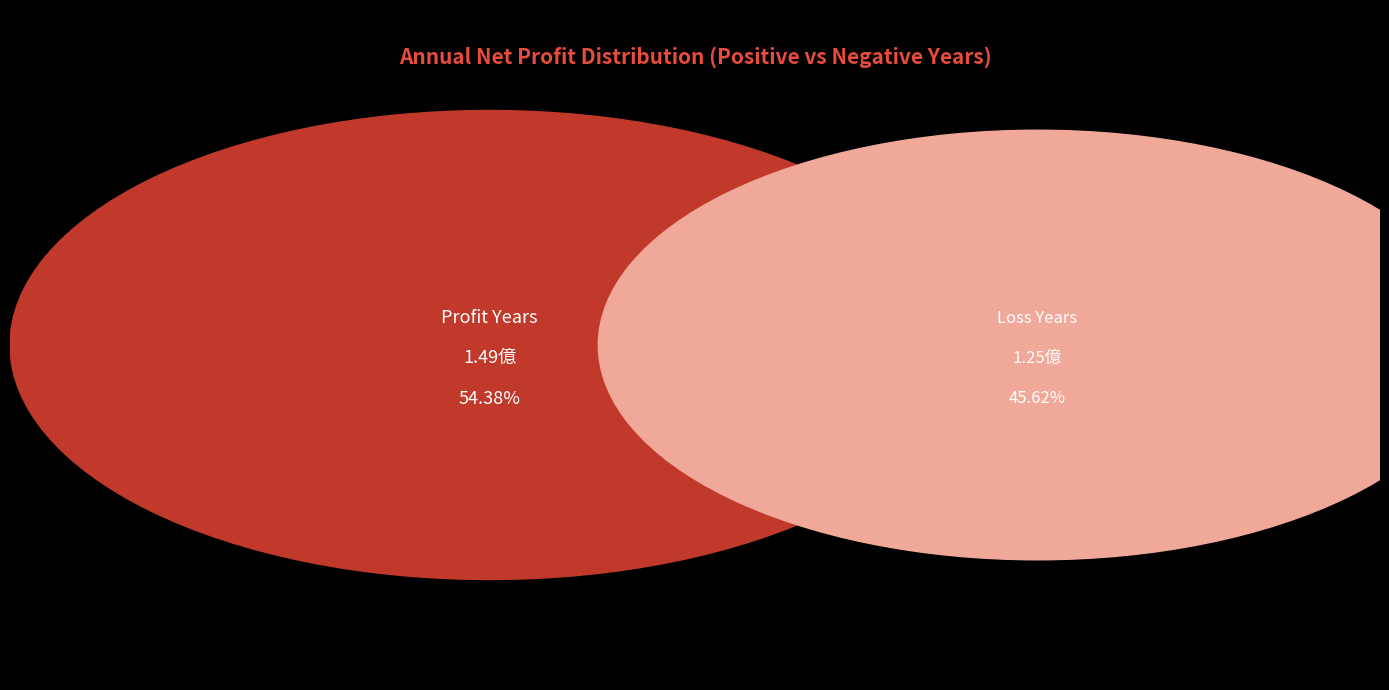

True or false: 2019 accounts for 99% of the total.

False